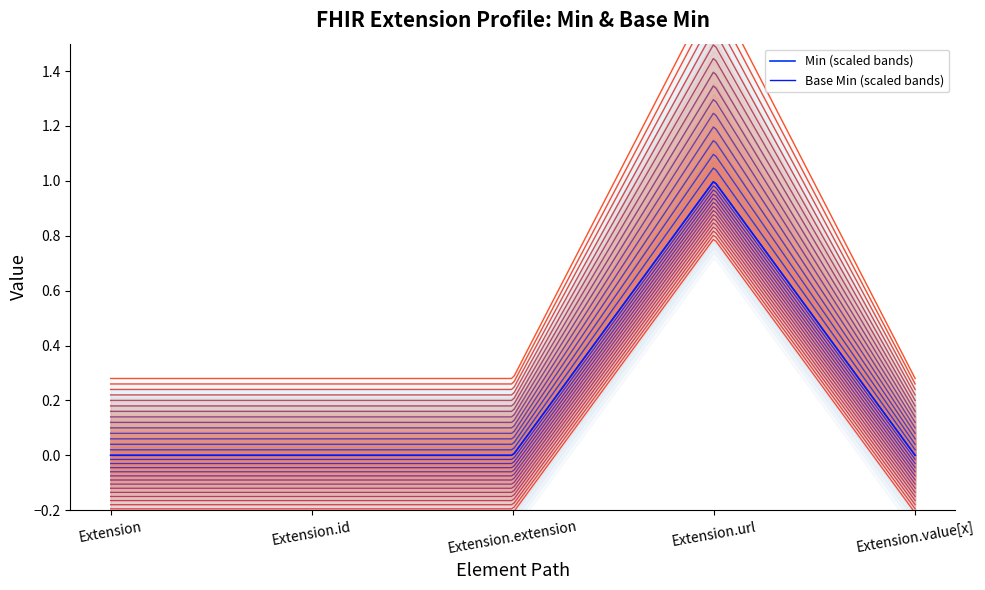

What position from the left is Extension.value[x]?

5